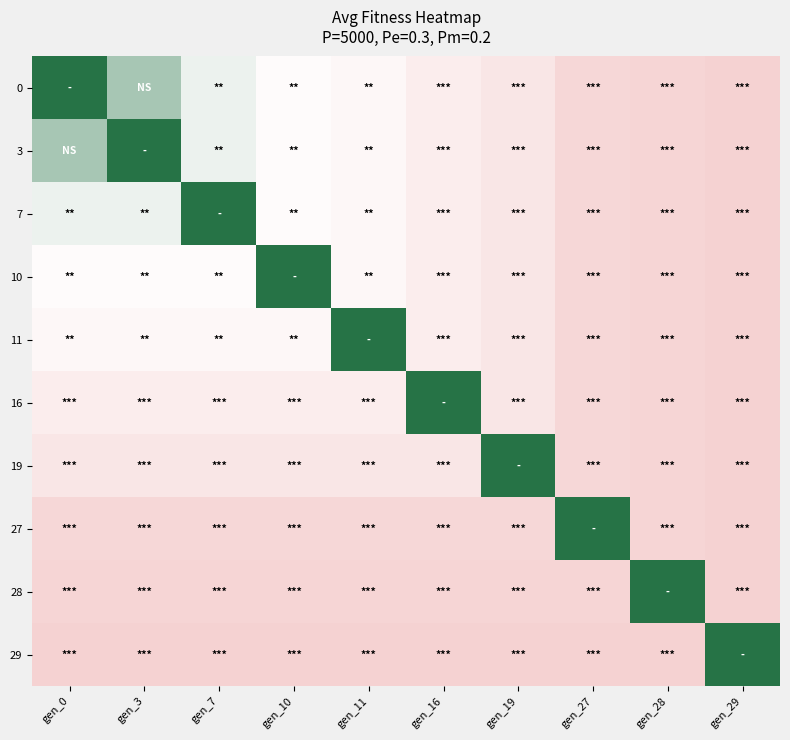

List the series in order of their peak value, highest first.

0, 3, 7, 10, 11, 16, 19, 27, 28, 29